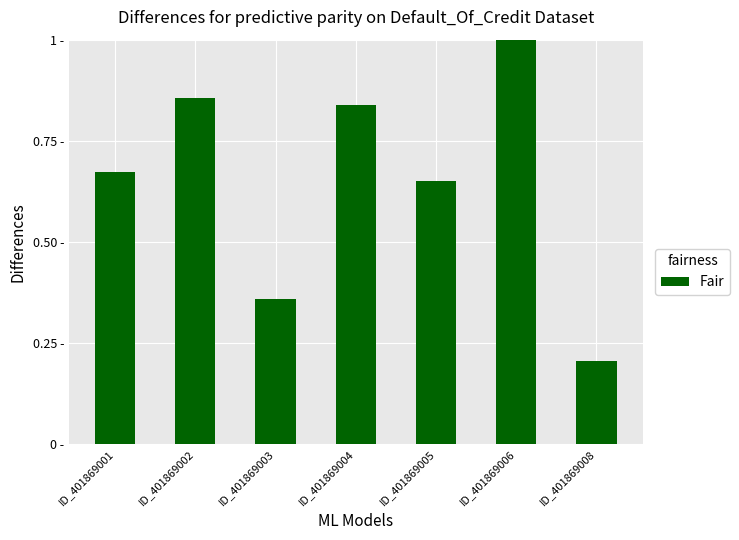

Count the values in the range 0 to 1.

7